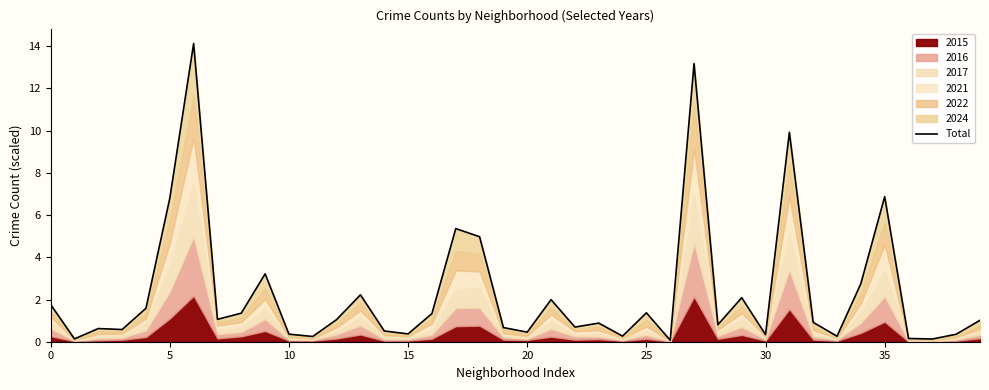

Count the number of values greater than 1.

20